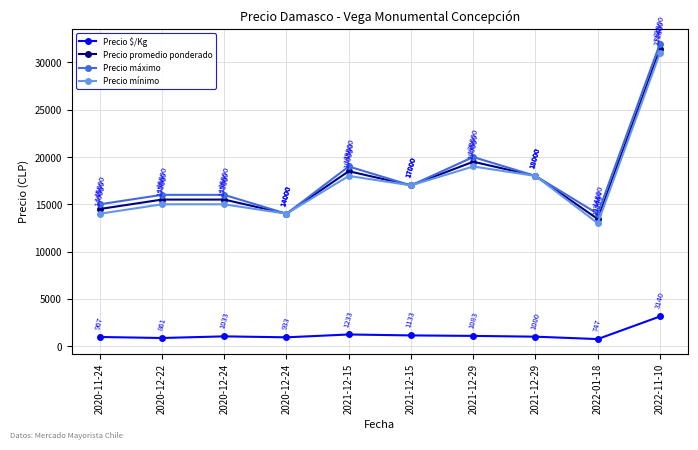

What is the sum of all Precio máximo values?

181000